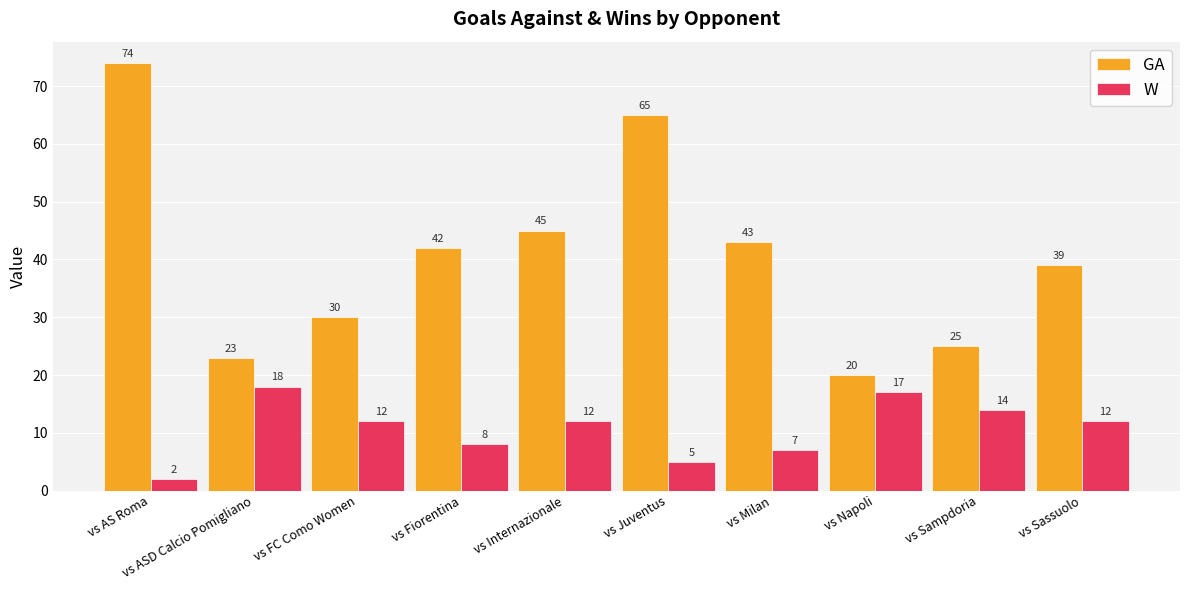

Rank the series by their maximum value, from highest to lowest.

GA, W